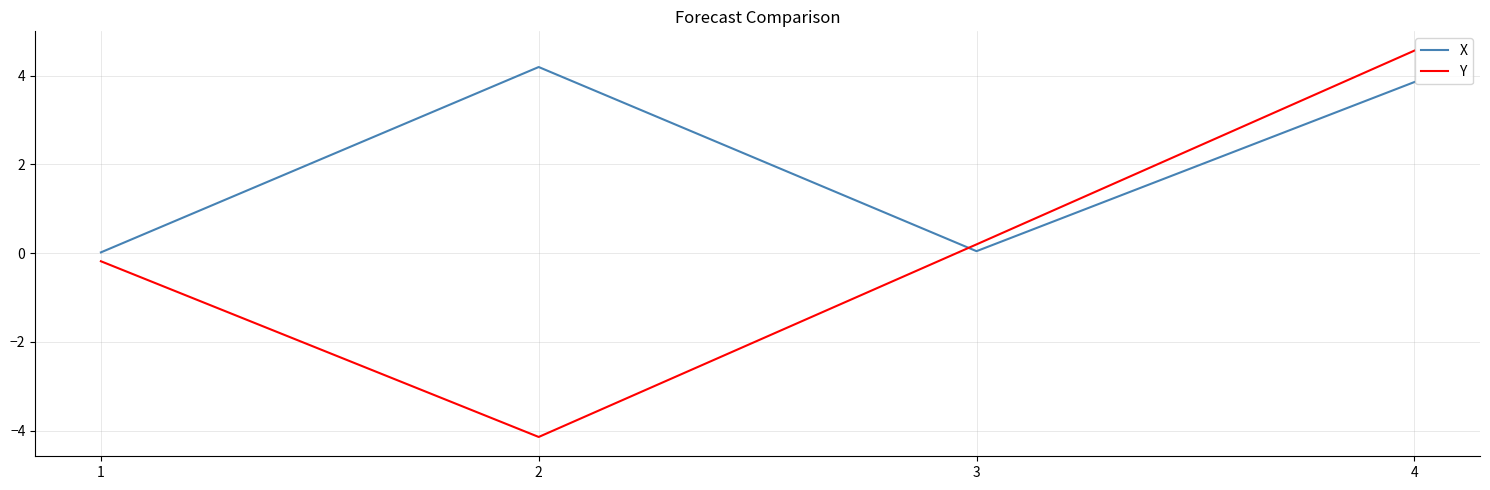

Where do Y and X first cross each other?

2 and 3